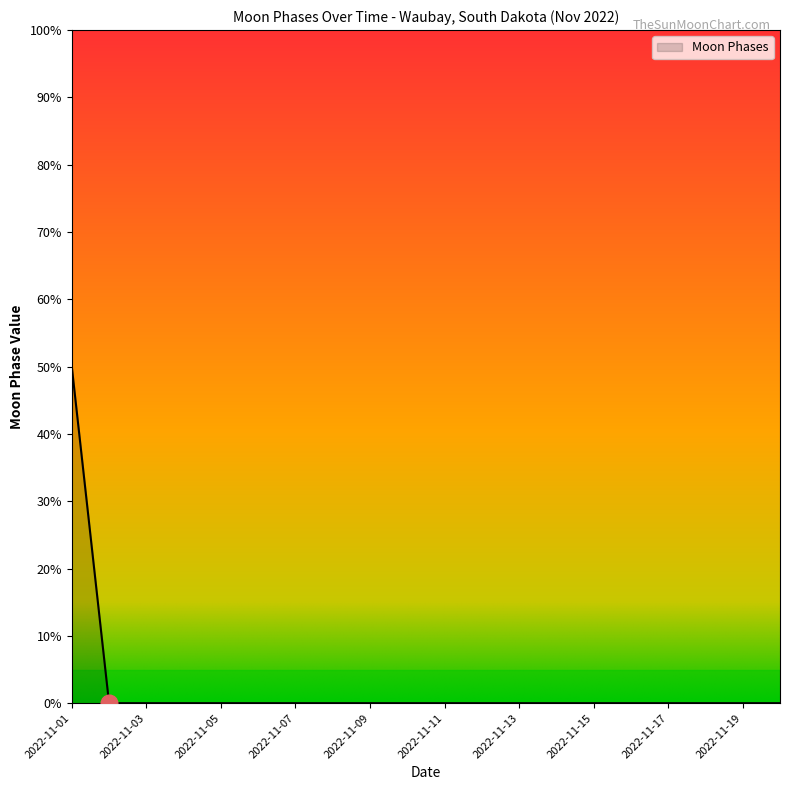

Reading right to left, what are all the values shown in this chart?

0	0	0	0	0	0	0	0	0	0	0	0	0	0	0	0	0	0	0	50